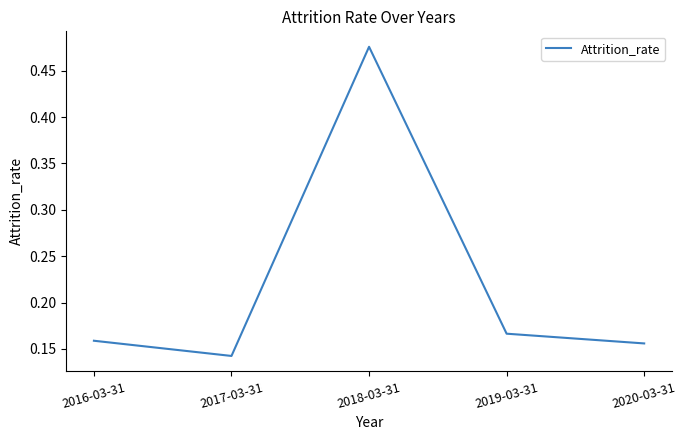

Is this an area chart (filled region under the line)?

No